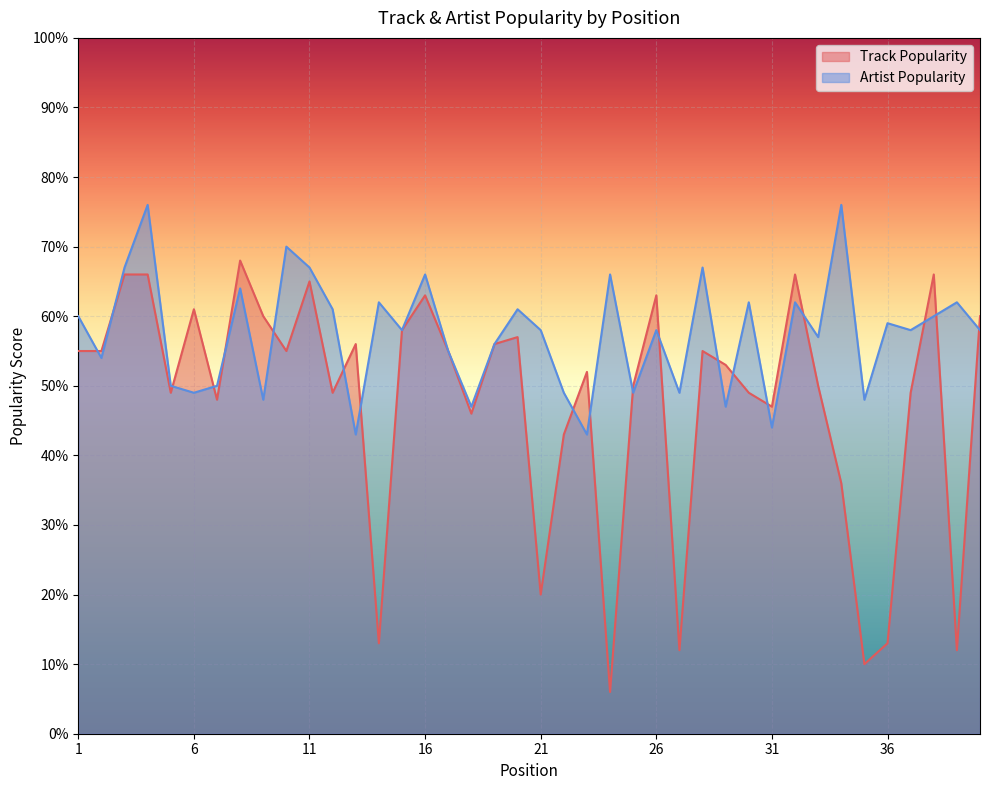

Which category has the highest value in the Track Popularity series?

8